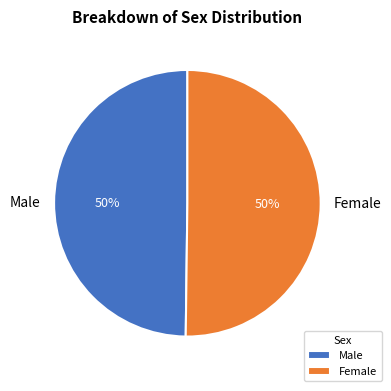

Count the number of slices in the pie.

2